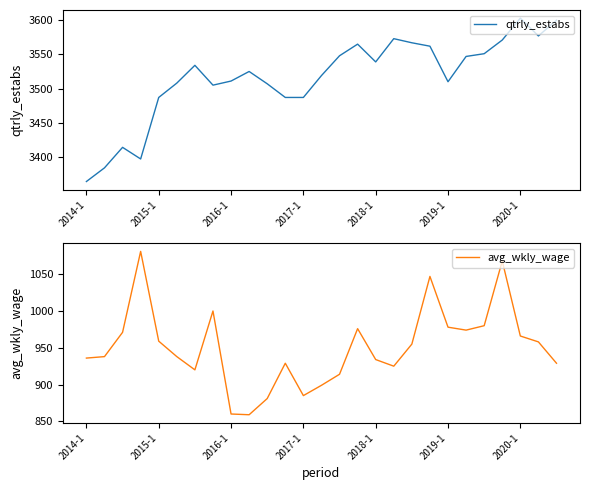

What is the total value across all series at 2016-1?

4371